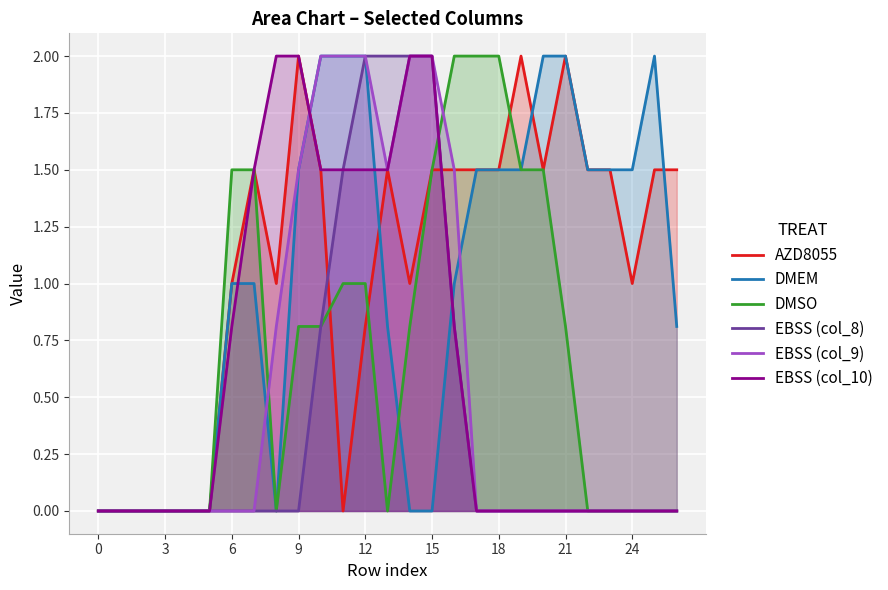

What is the difference between the highest and lowest values at 21?

2.0